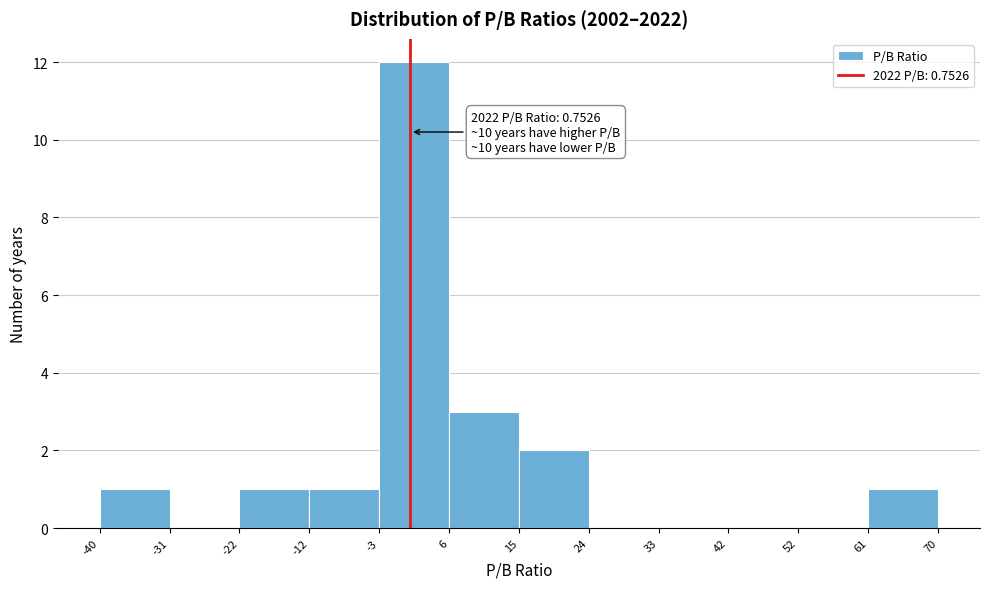

Over which range of the x-axis is the bar tallest?

-3 to 6